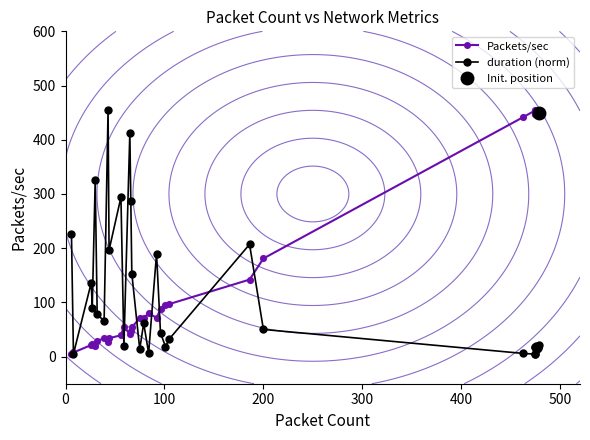

Which series has the largest Y range (max minus min)?

Packets/sec